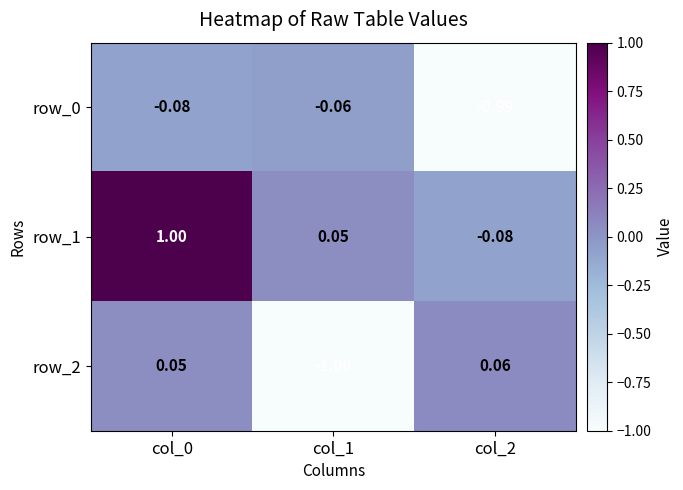

Is the value of row_1 at col_2 greater than the value of row_0 at col_2?

Yes